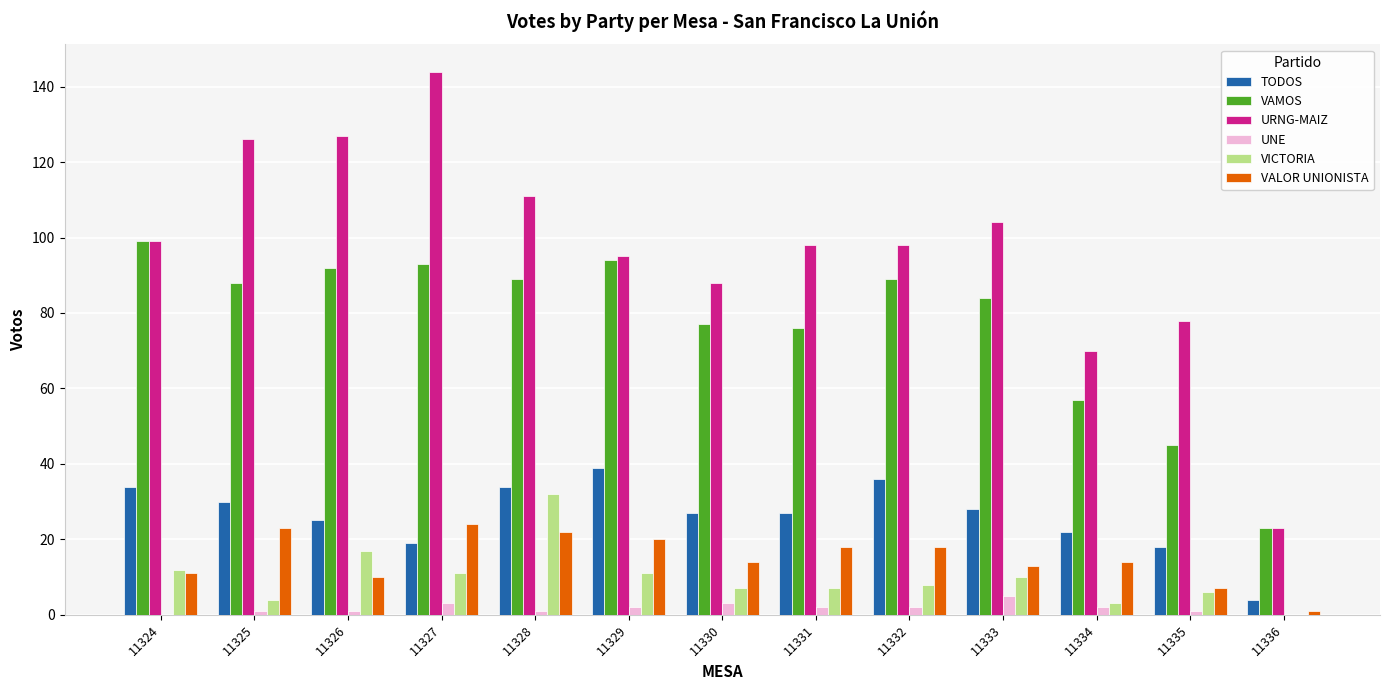

The VAMOS series shows 88 at 11325. True or false?

True